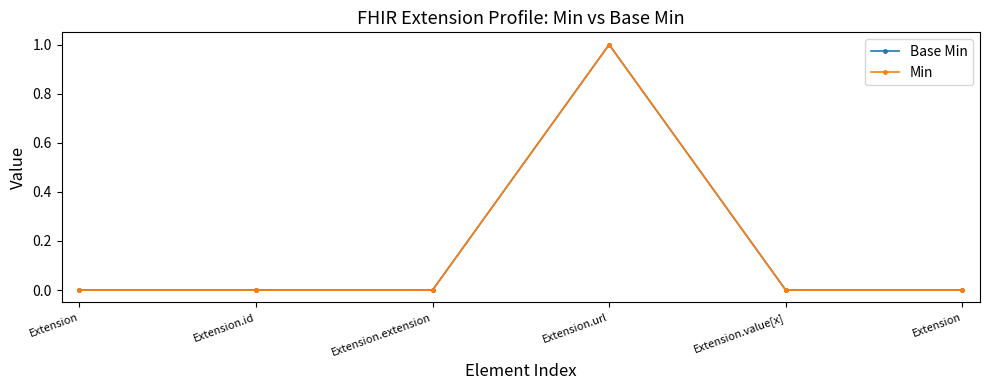

What is the label of the 4th point from the left?

Extension.url